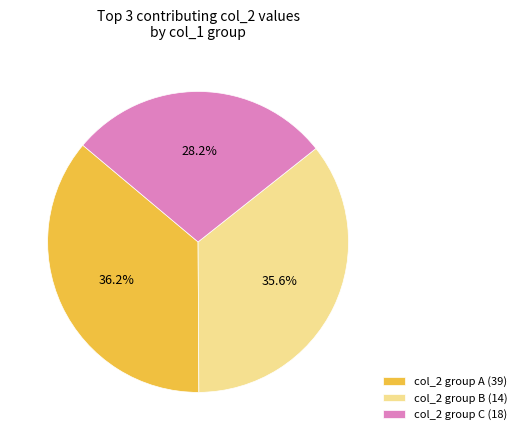

Count the number of slices in the pie.

3